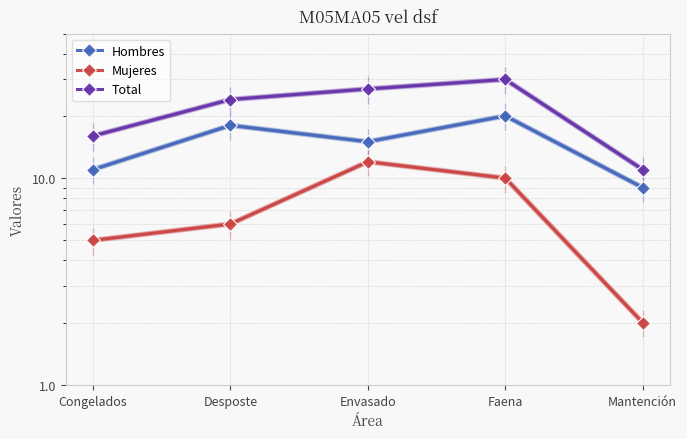

What is the label of the 1st point from the right?

Mantención